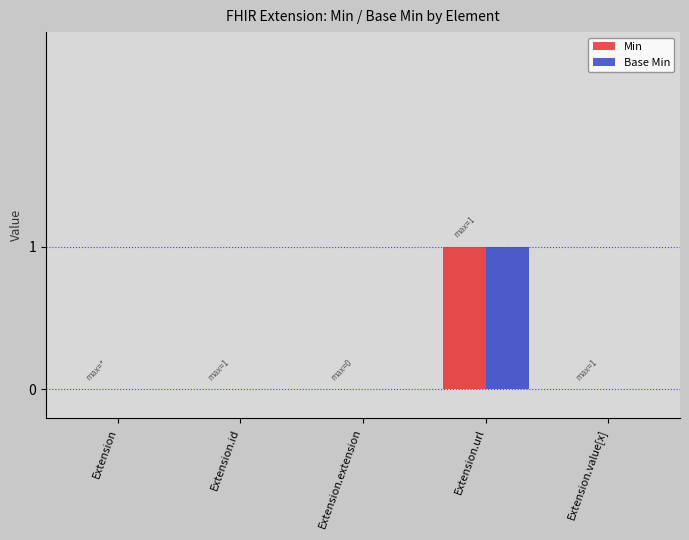

Is the value of Base Min at Extension.value[x] greater than the value of Min at Extension.url?

No